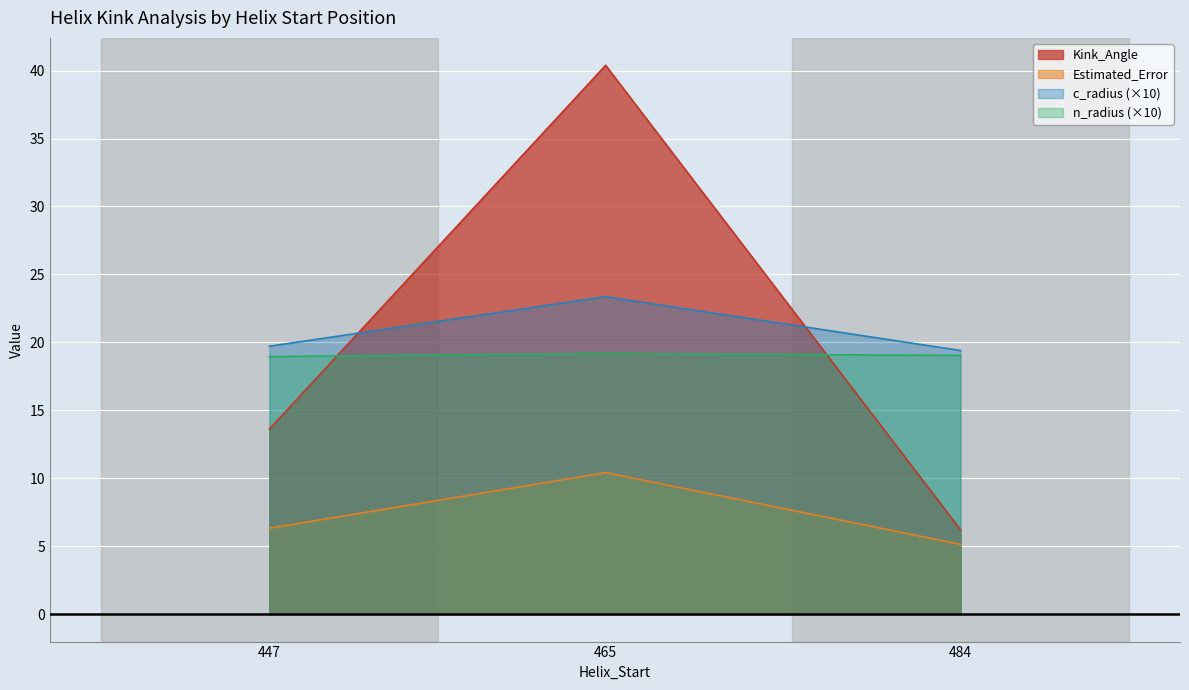

What is the difference between the second highest and minimum values in the Kink_Angle series?

7.4